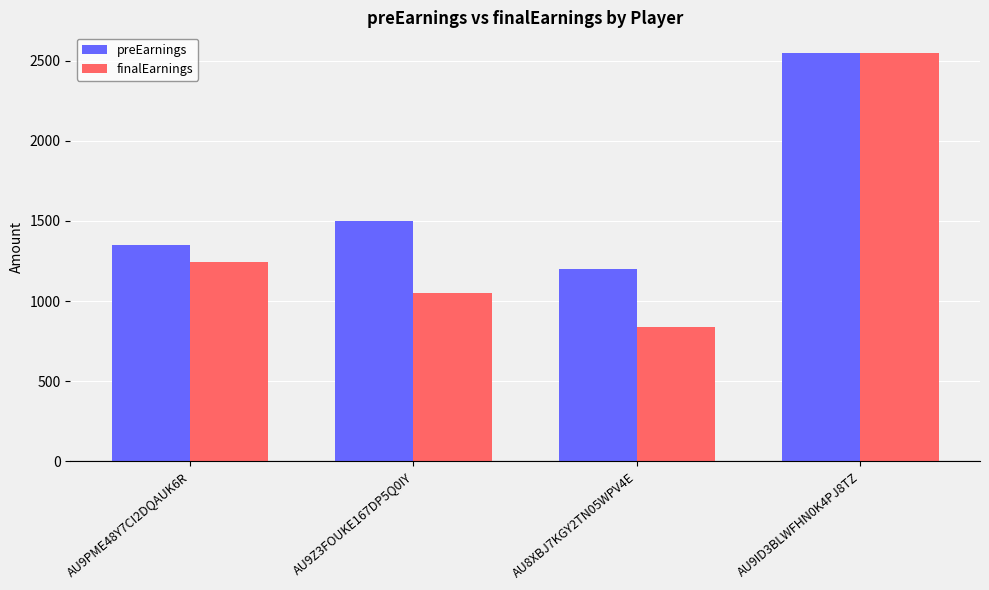

What position from the left is AU8XBJ7KGY2TN05WPV4E?

3